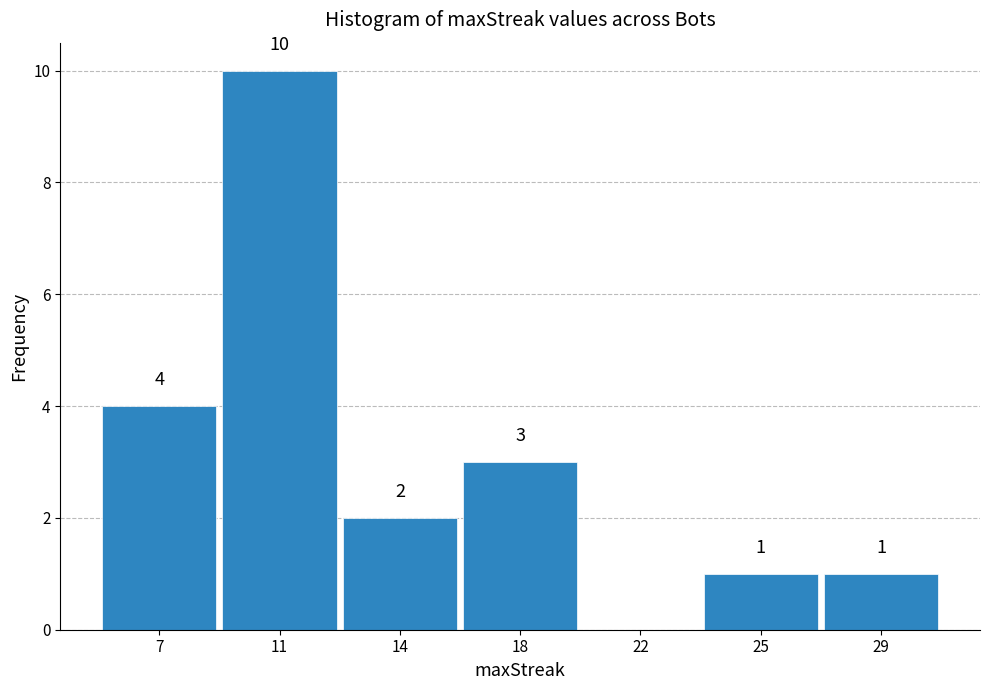

Reading right to left, what are all the values shown in this chart?

29=1	25=1	22=0	18=3	14=2	11=10	7=4